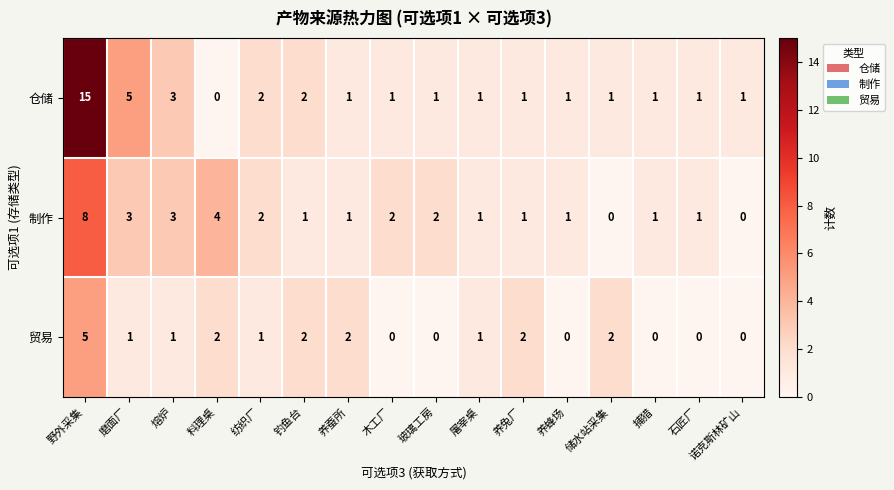

Which series has the largest range (max minus min)?

仓储